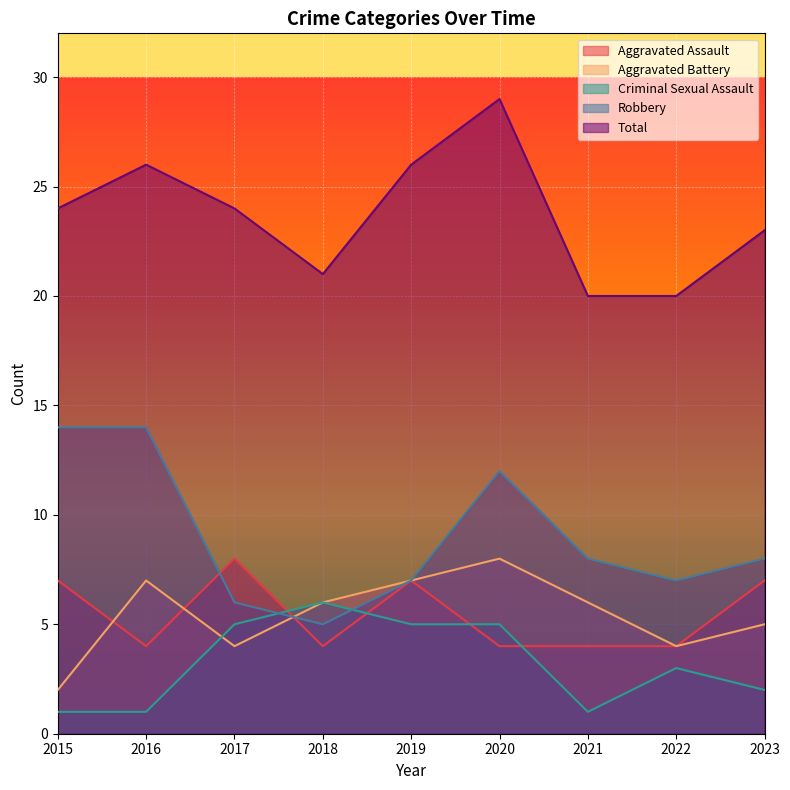

List the labels in order of Robbery value, smallest first.

2018, 2017, 2019, 2022, 2021, 2023, 2020, 2015, 2016